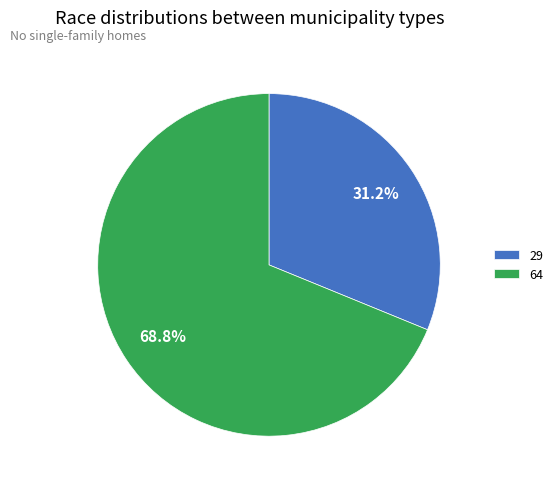

Combined, what portion of the pie is 29 and 64?

100.0%